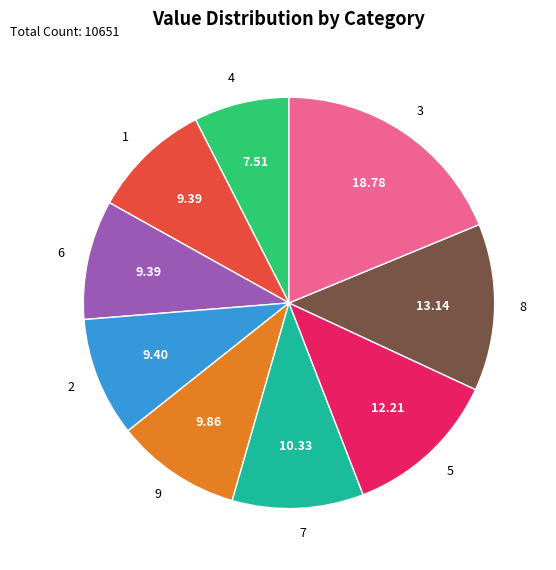

Is the sum of 6 and 9 greater than half?

No